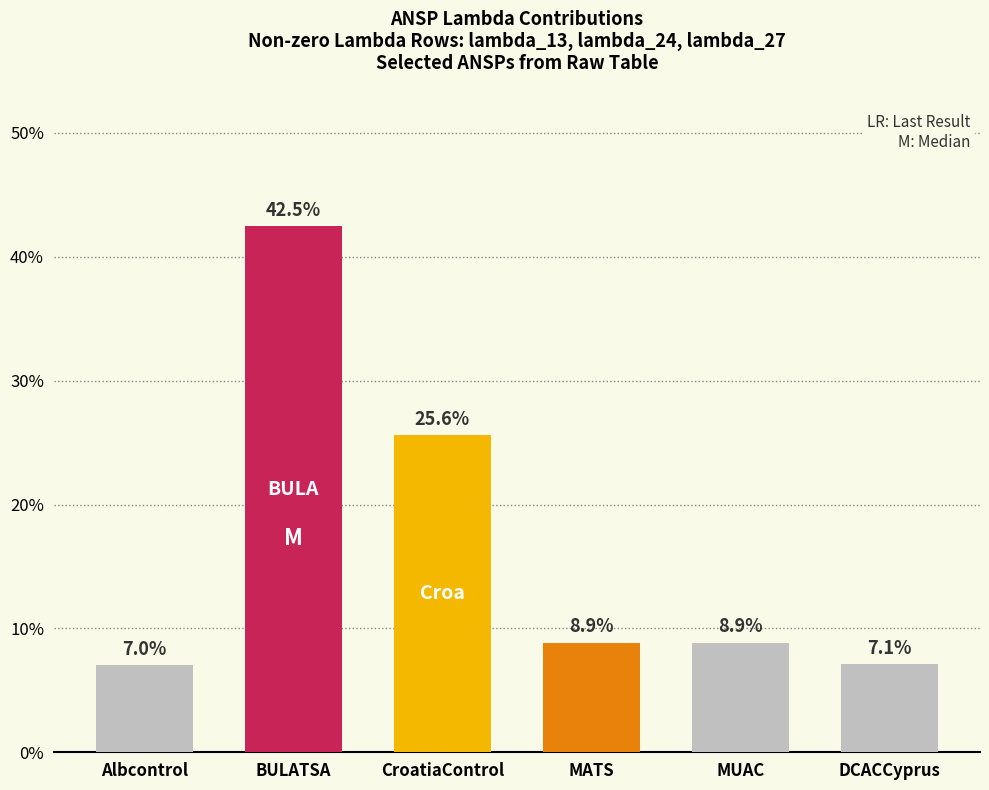

What is the difference between the maximum and second lowest values?

35.4